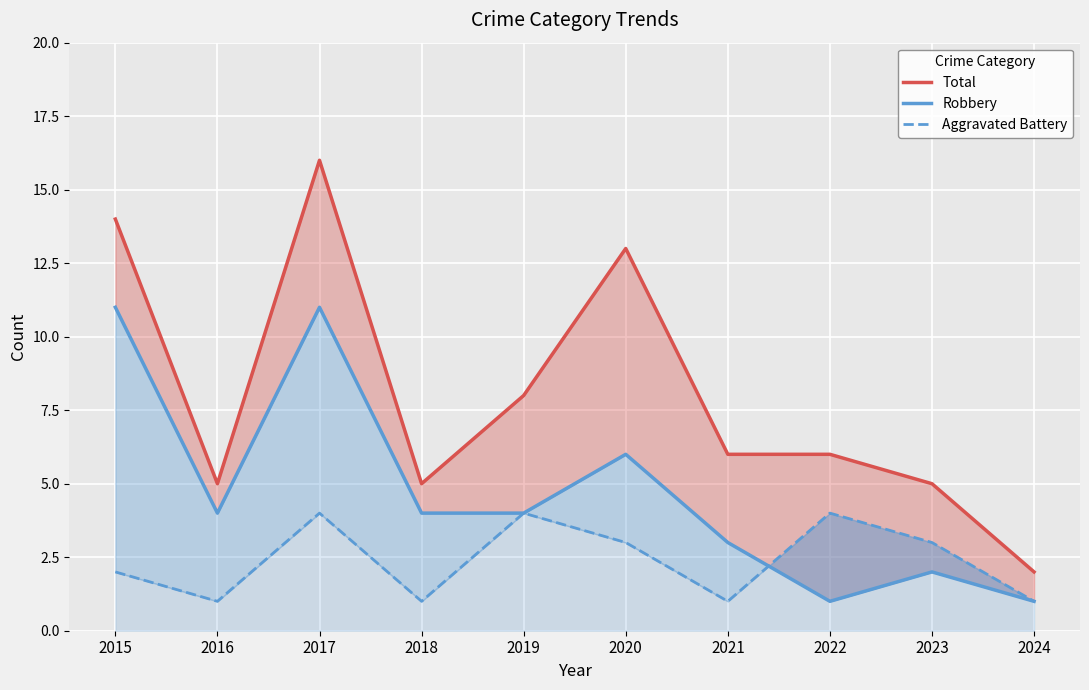

Where does the Aggravated Battery series first go above 3?

2017